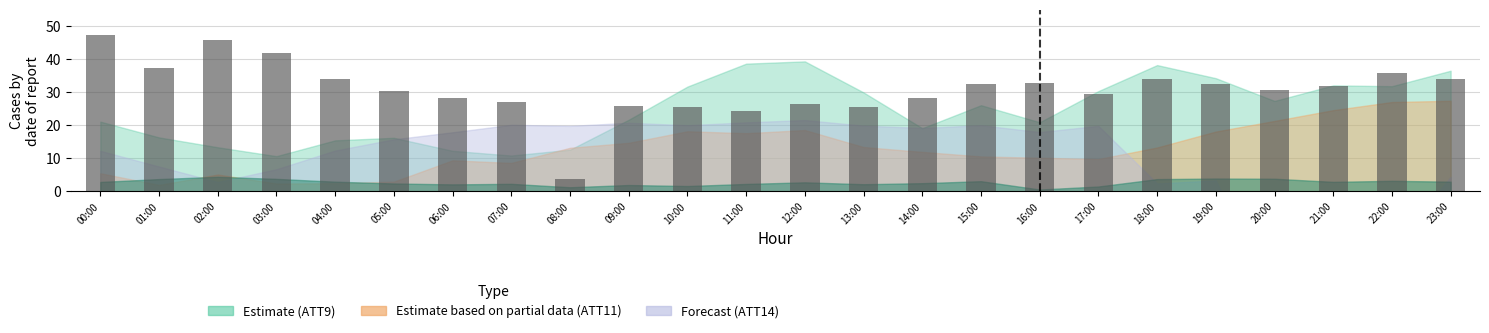

What is the value of the 20th bar from the left?

32.4